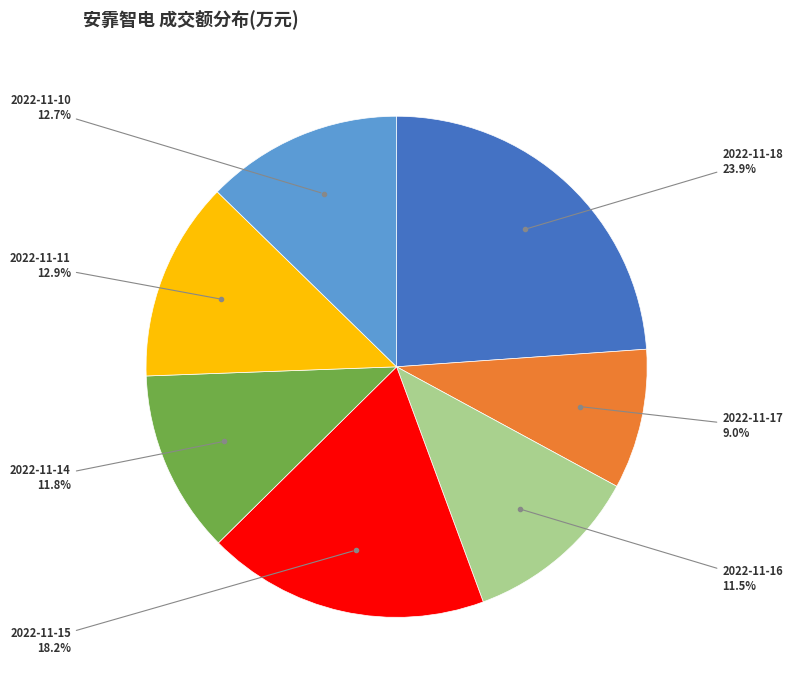

Is there any slice that represents more than half of the pie?

No